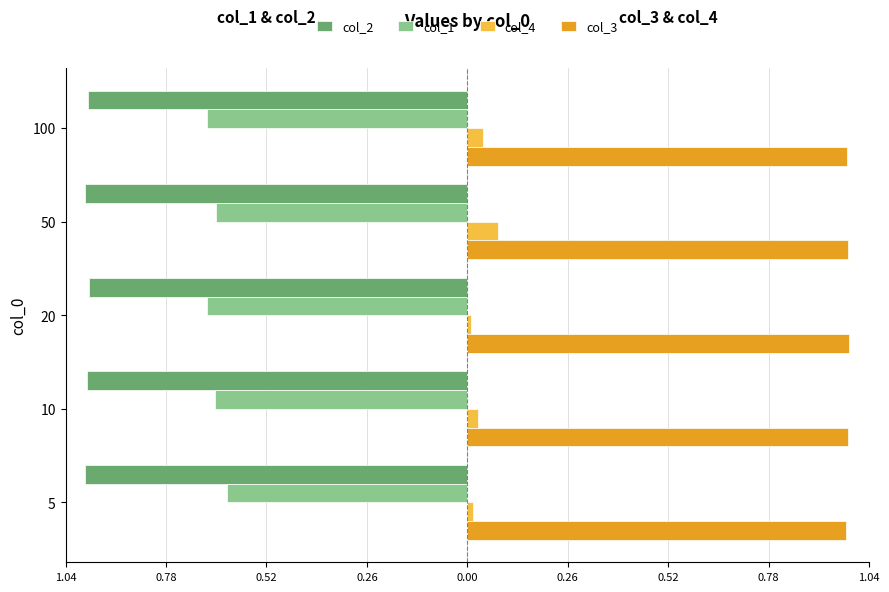

What is the value of the col_2 bar at the 5th from the left?

-1.0